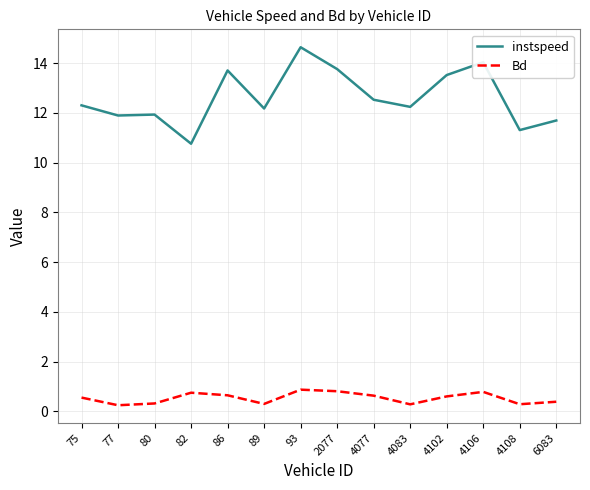

Between 86 and 4083, which series saw the biggest shift?

instspeed